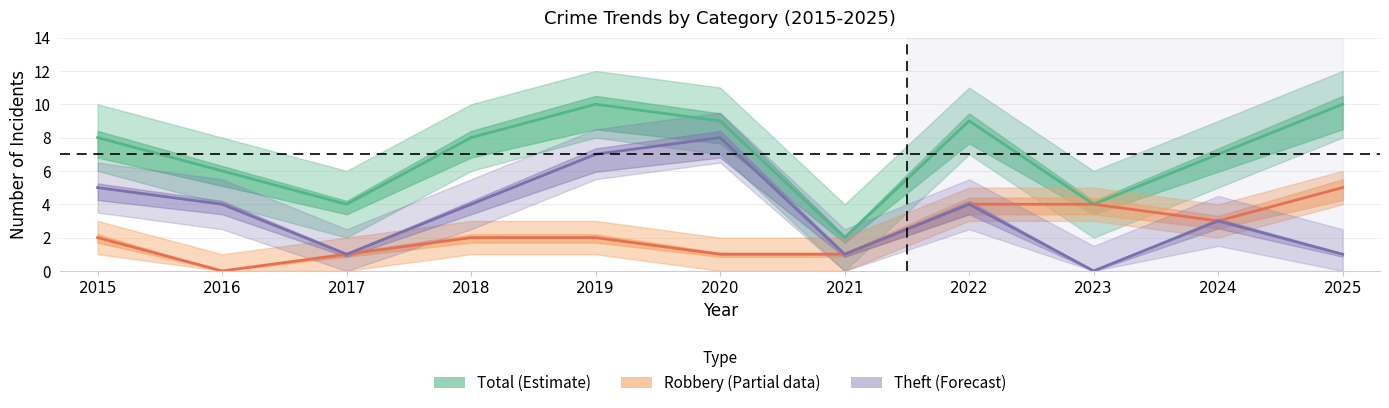

True or false: Theft (Forecast) has a value of 1 at 2021.

False